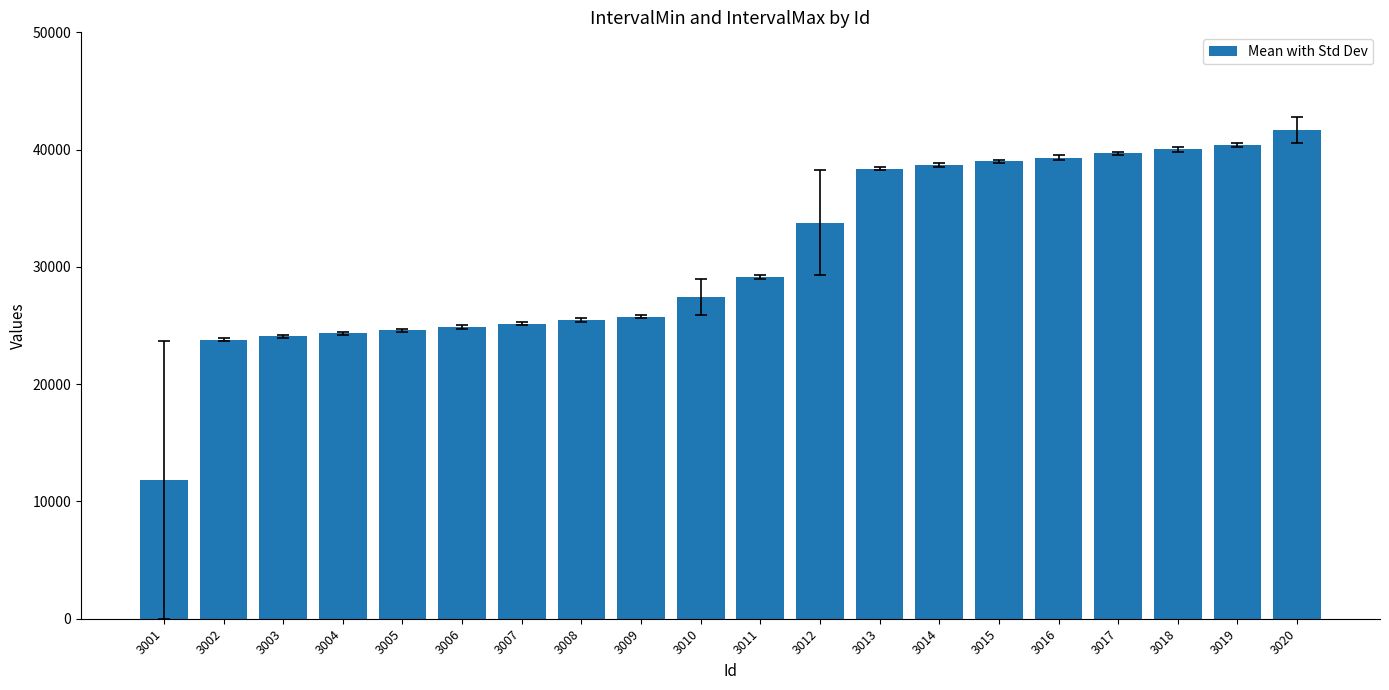

What is the ratio of the value at 3012 to the value at 3016?

0.9